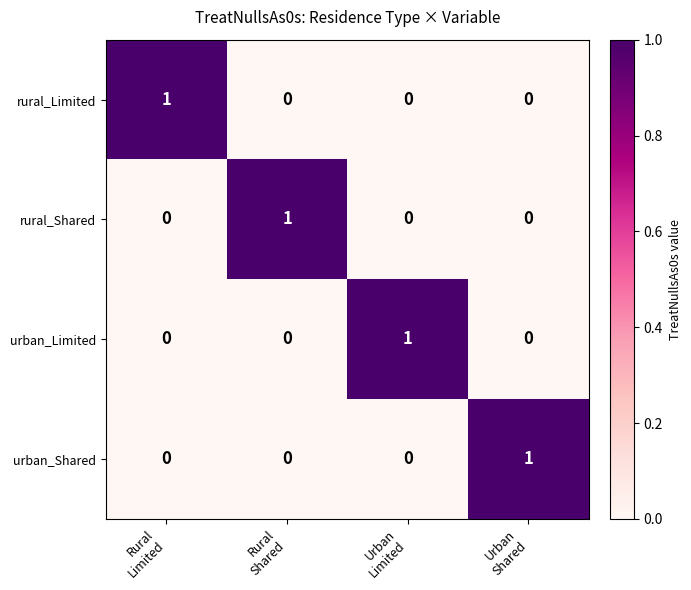

How many series are shown in this chart?

4